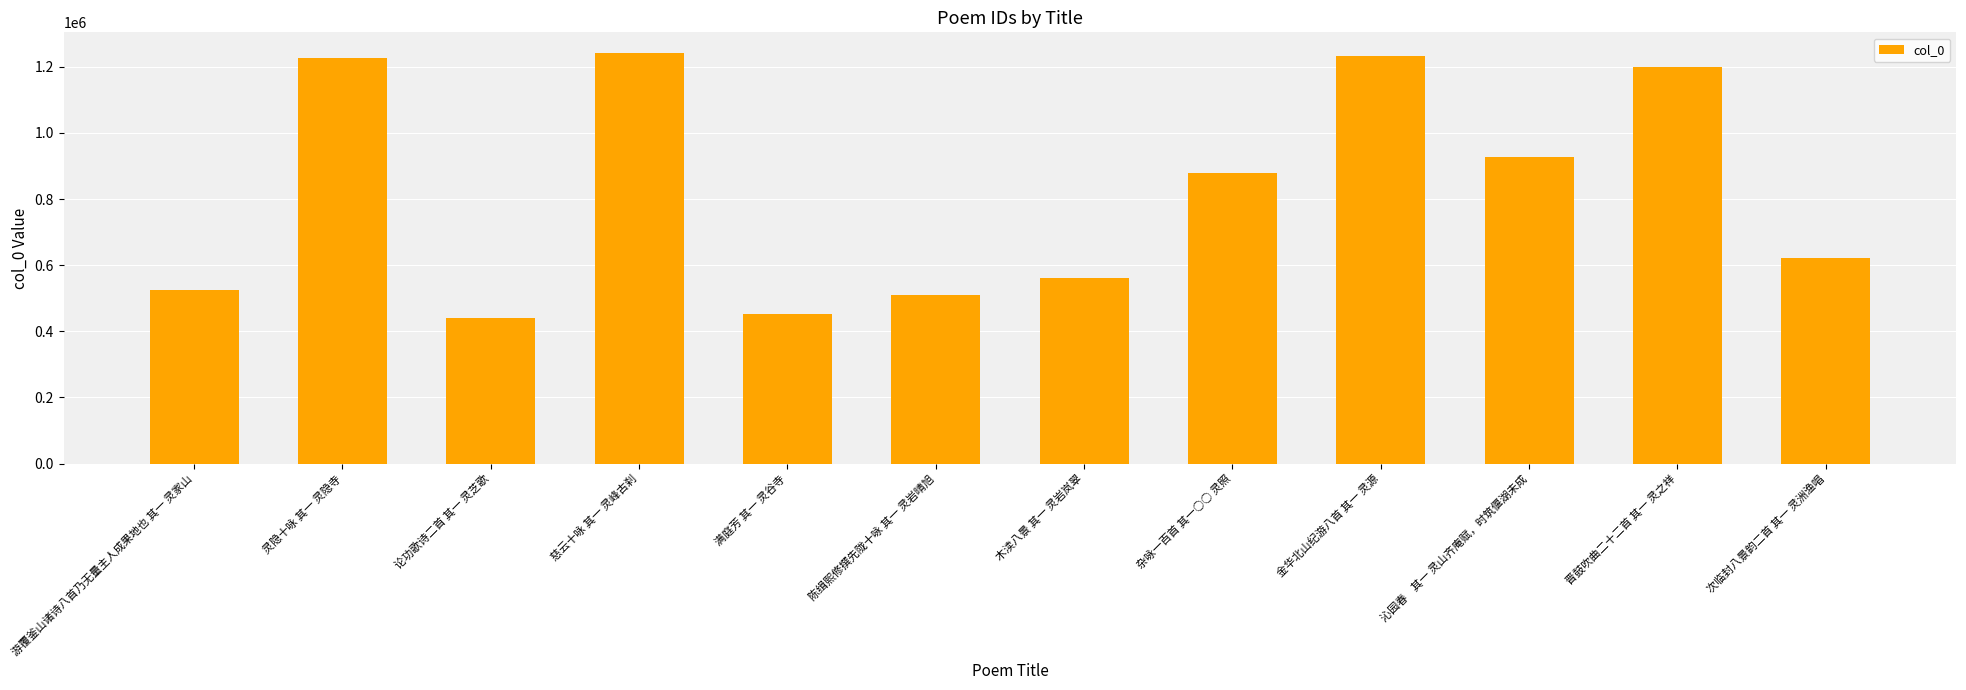

What is the label of the 2nd bar from the left?

灵隐十咏 其一 灵隐寺